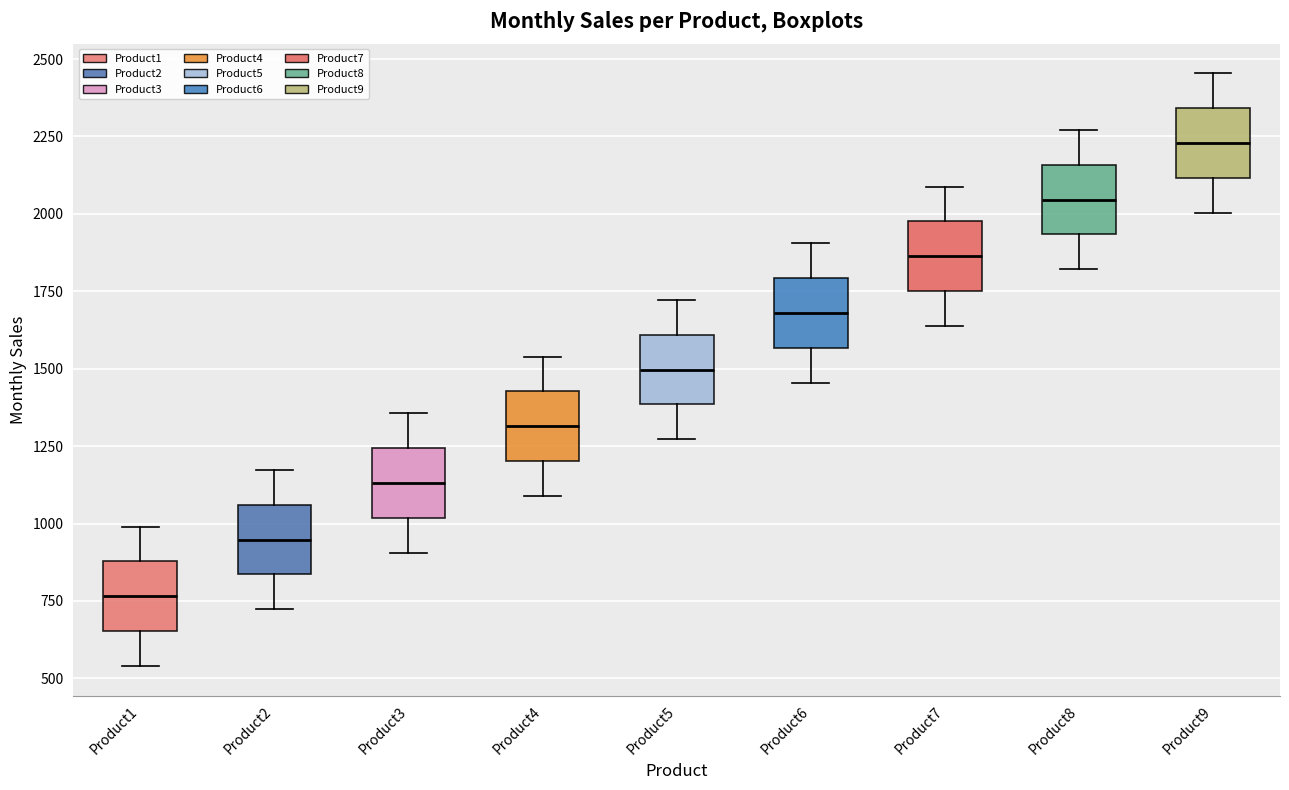

Reading left to right, transcribe this box plot: for each box, give where its median line is, the range the box spans, and where its two whiskers end, as read against the y-axis. The values are not printed on the chart, so give them approximately, as read against the axis.

Product1: median 750, box 650 to 900, whiskers 550 to 1000
Product2: median 950, box 850 to 1050, whiskers 700 to 1150
Product3: median 1150, box 1000 to 1250, whiskers 900 to 1350
Product4: median 1300, box 1200 to 1450, whiskers 1100 to 1550
Product5: median 1500, box 1400 to 1600, whiskers 1250 to 1700
Product6: median 1700, box 1550 to 1800, whiskers 1450 to 1900
Product7: median 1850, box 1750 to 2000, whiskers 1650 to 2100
Product8: median 2050, box 1950 to 2150, whiskers 1800 to 2250
Product9: median 2250, box 2100 to 2350, whiskers 2000 to 2450